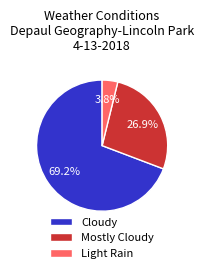

Rank the categories by value from highest to lowest.

Cloudy, Mostly Cloudy, Light Rain